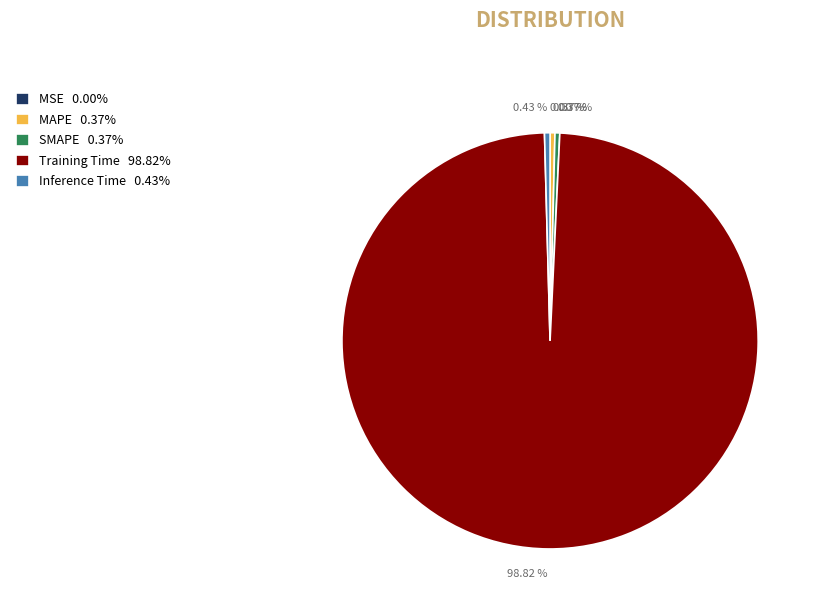

Does SMAPE 0.37% represent more than half of the total?

No